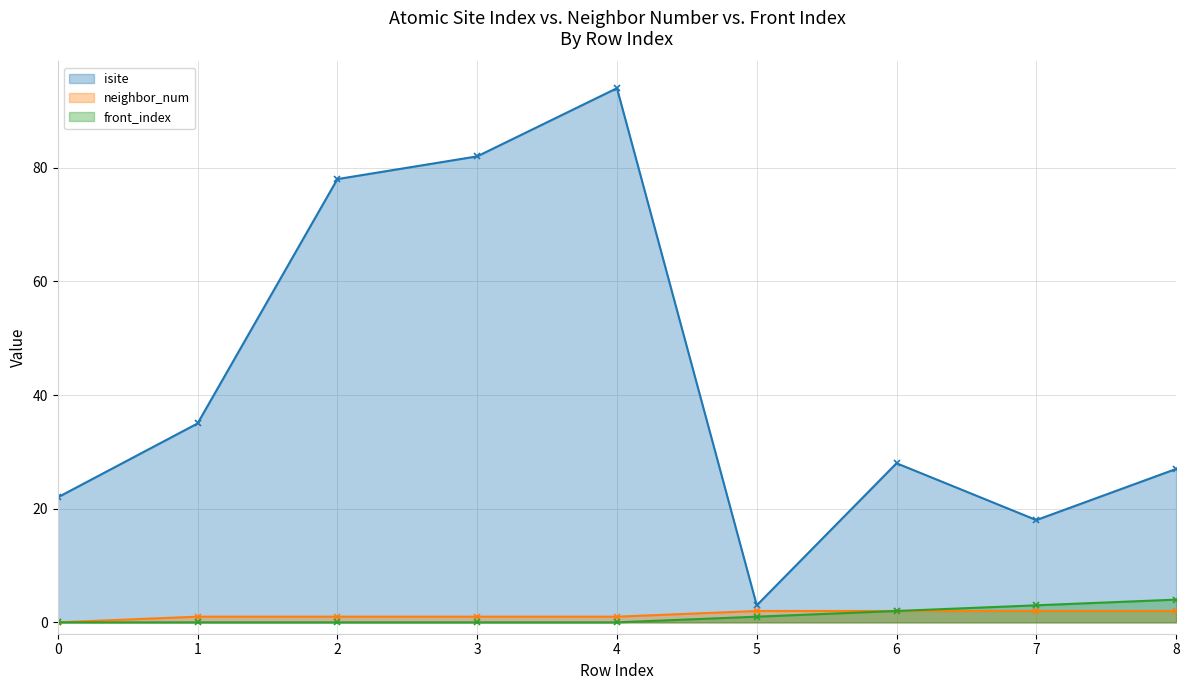

Is the value of neighbor_num at 5 greater than the value of isite at 0?

No